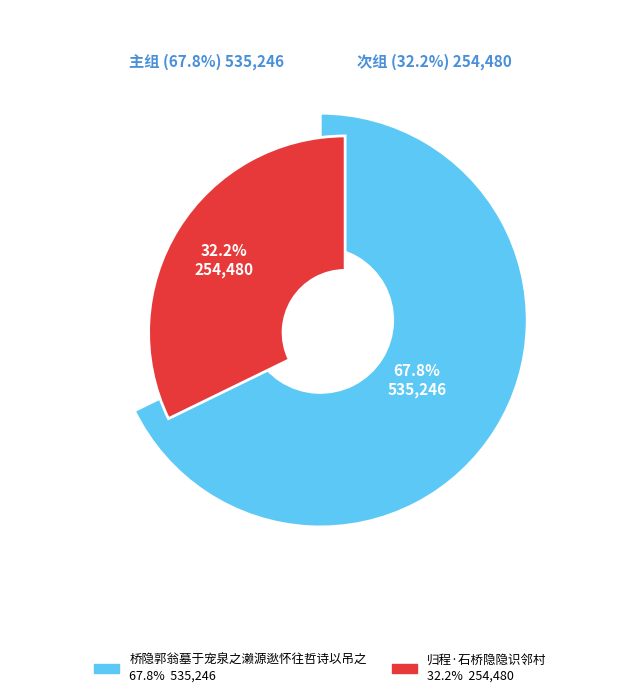

How many segments does this pie chart have?

2